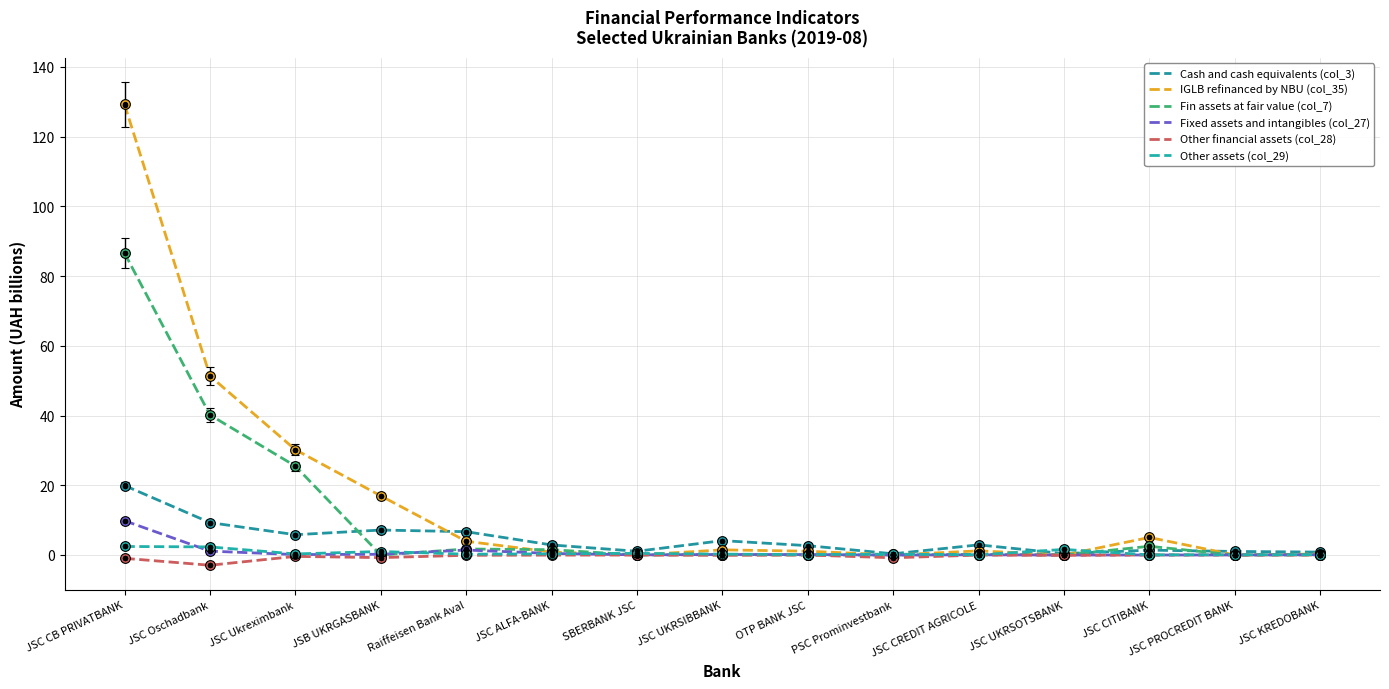

What is the total value across all series at JSC ALFA-BANK?

6.0